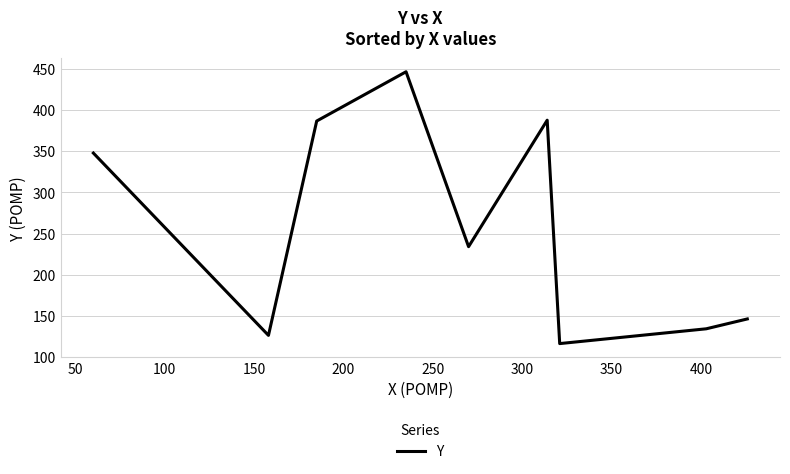

What is the difference between the maximum and minimum values?

331